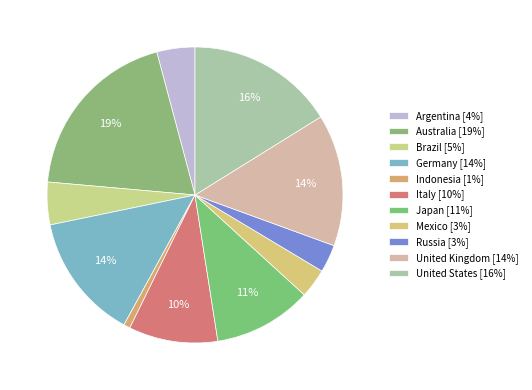

What is the largest slice in the pie chart?

Australia